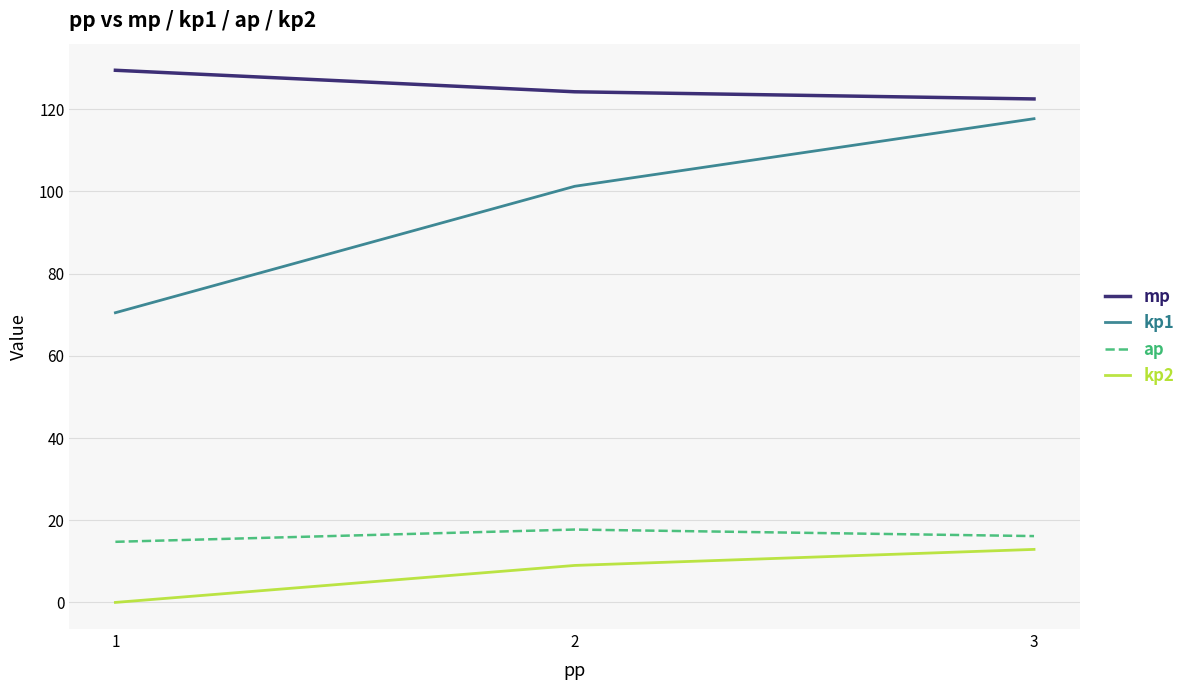

Which series has the largest total across all categories?

mp